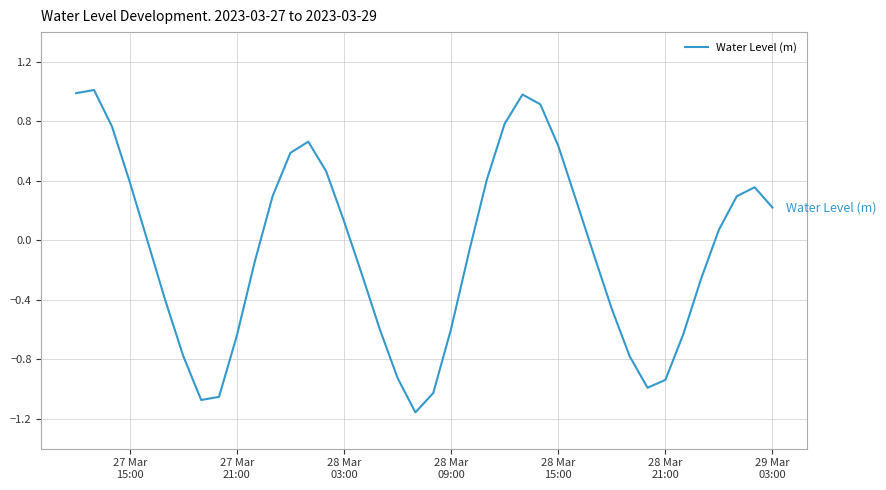

What is the greatest value displayed?

1.0